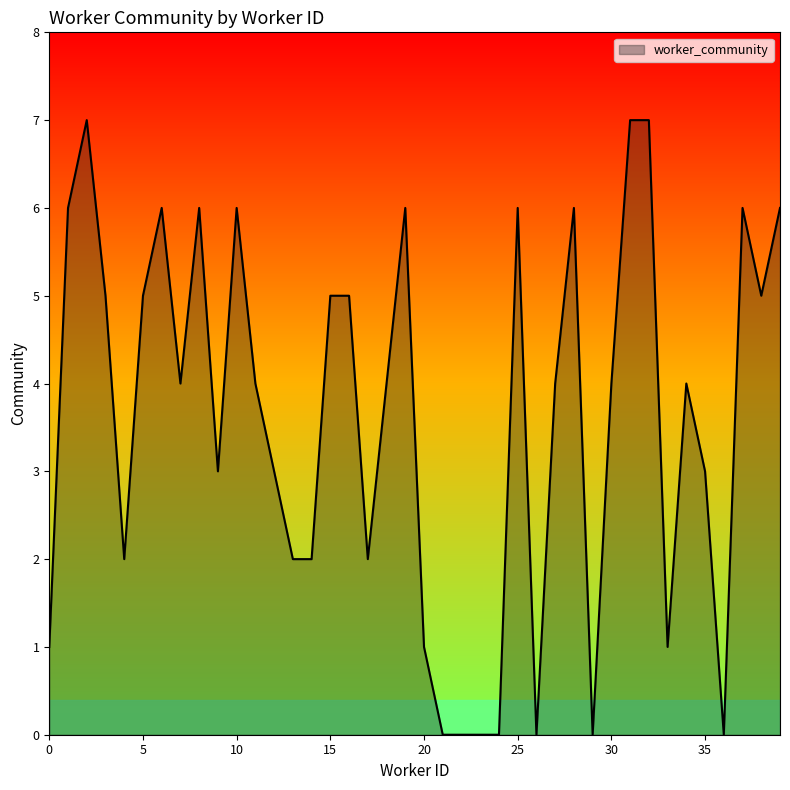

What is the greatest value displayed?

7